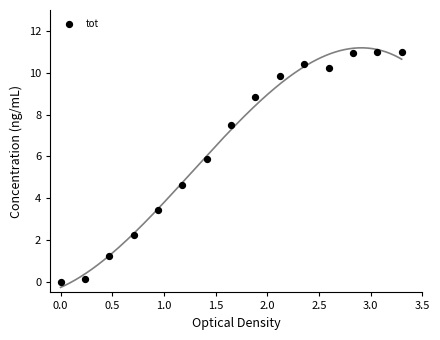

What Y value in the scatter plot is closest to 5?

4.6